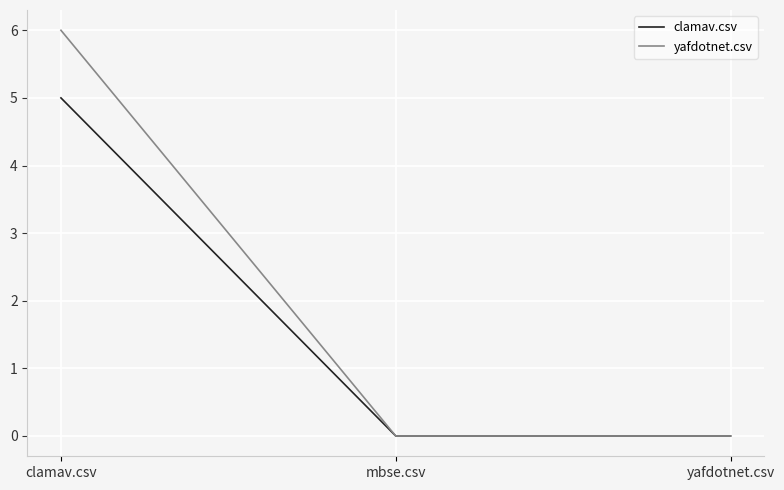

What is the highest value of the clamav.csv series?

5